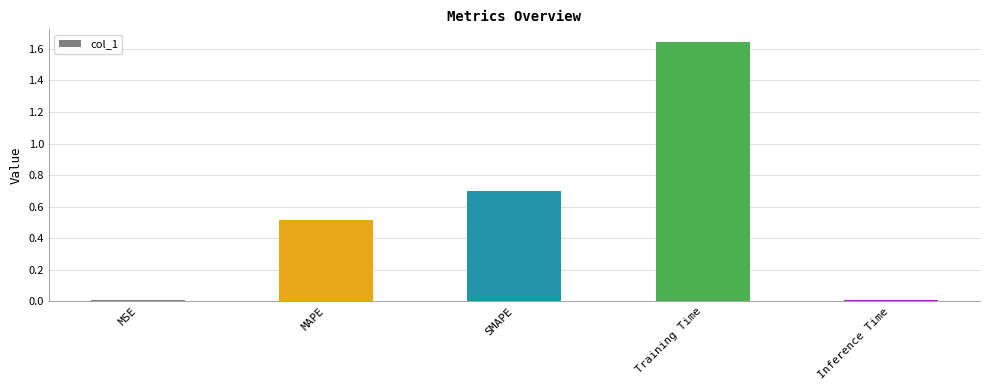

What is the sum of all values?

2.9